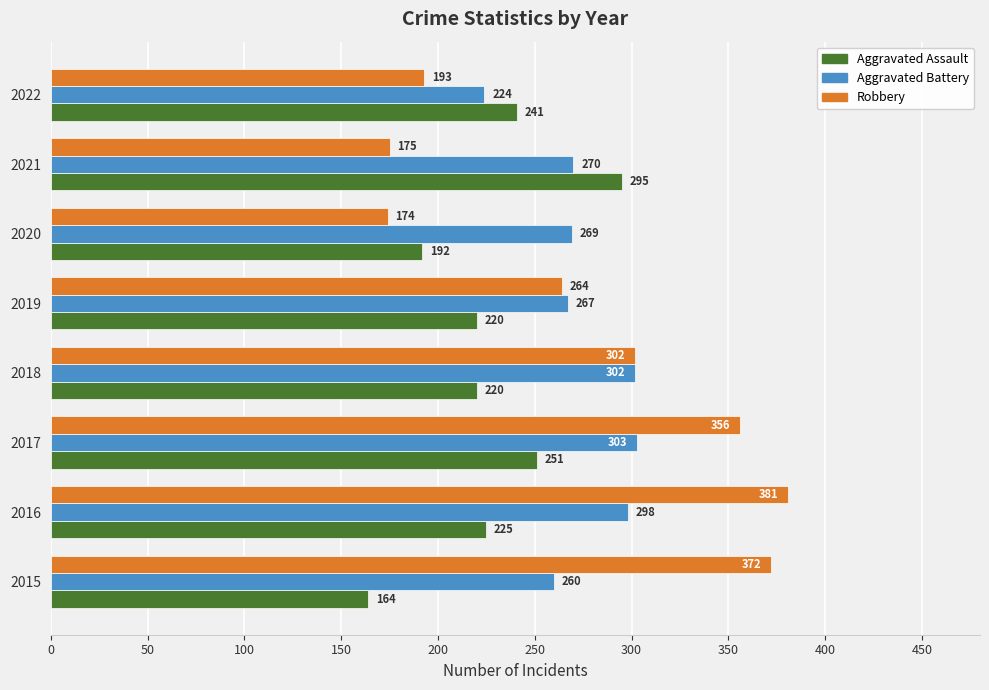

True or false: Aggravated Assault has a value of 74 at 2016.

False